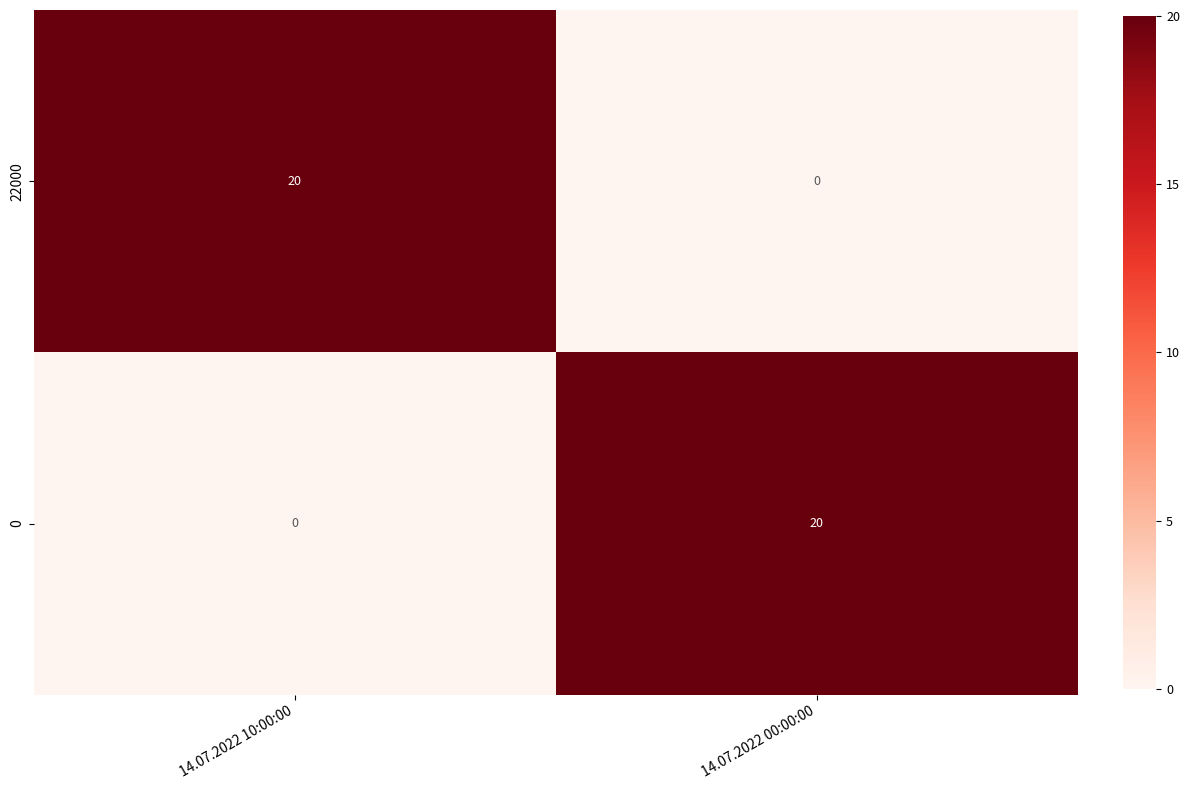

The value of 0 at 14.07.2022 00:00:00 is 9. True or false?

False